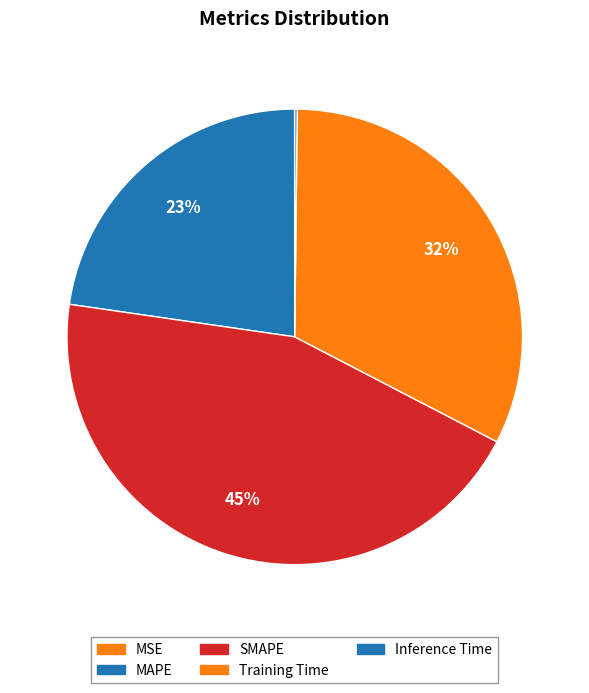

To the nearest percent, what is the difference between the largest and smallest slice percentages?

45%